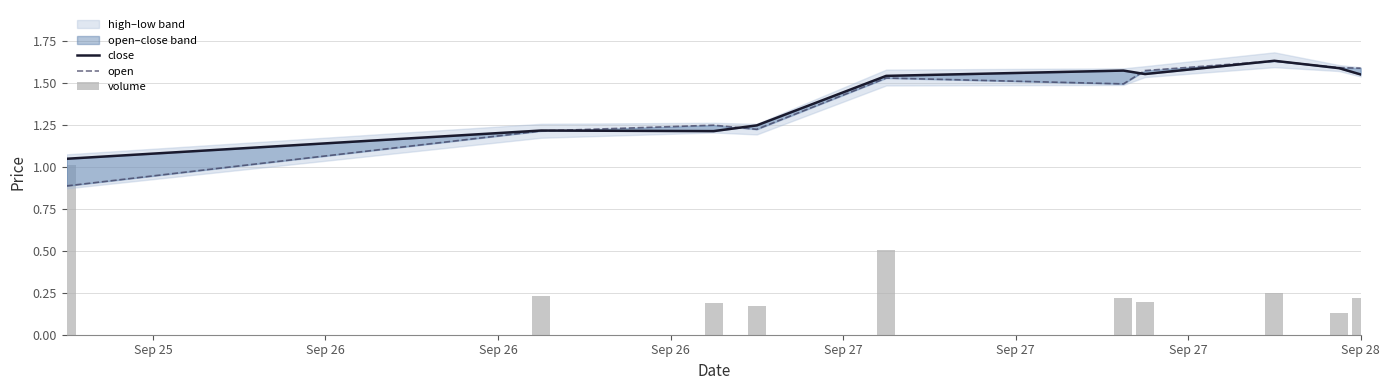

What value does the open series have at Sep 27?

1.5